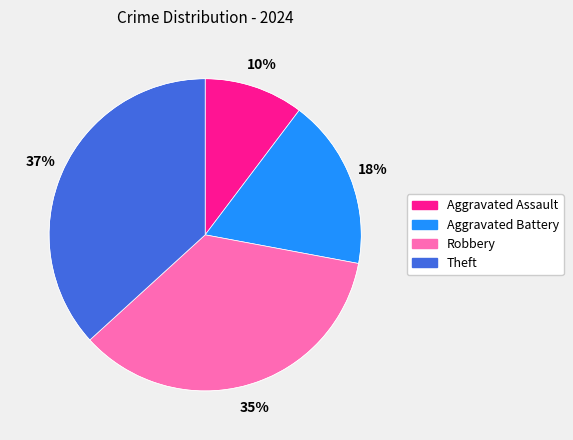

Approximately how many times larger is the value at Aggravated Battery compared to Theft?

0.5